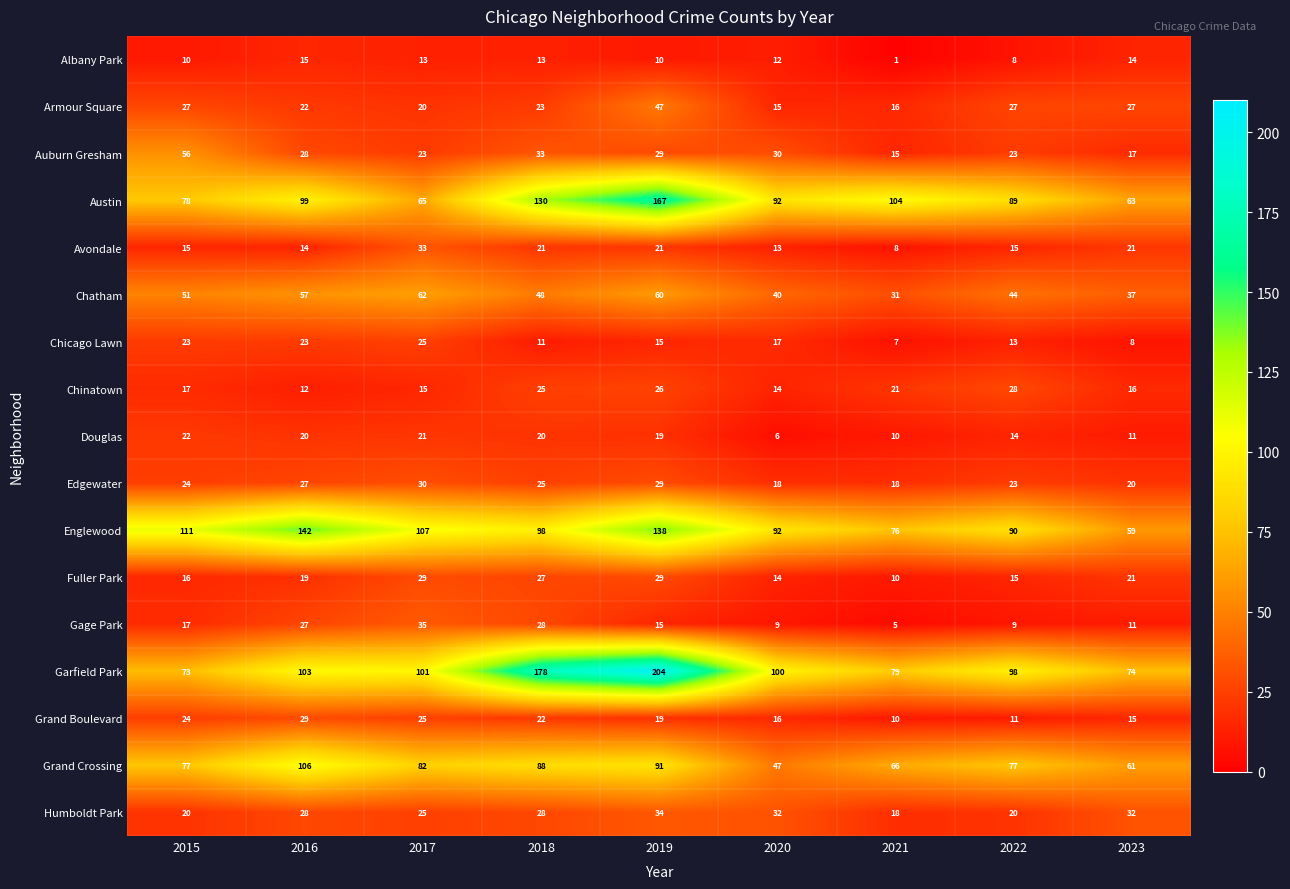

How many distinct data groups are displayed?

17